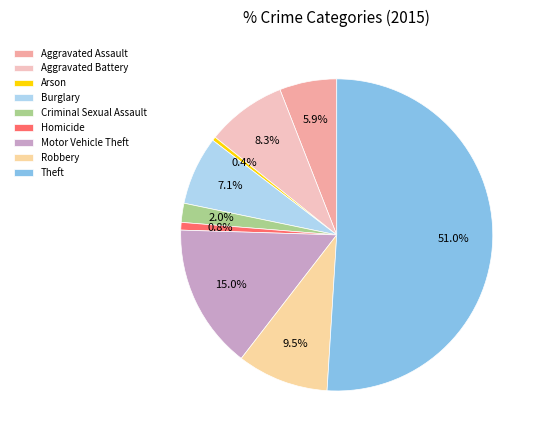

How many slices are in this pie chart?

9